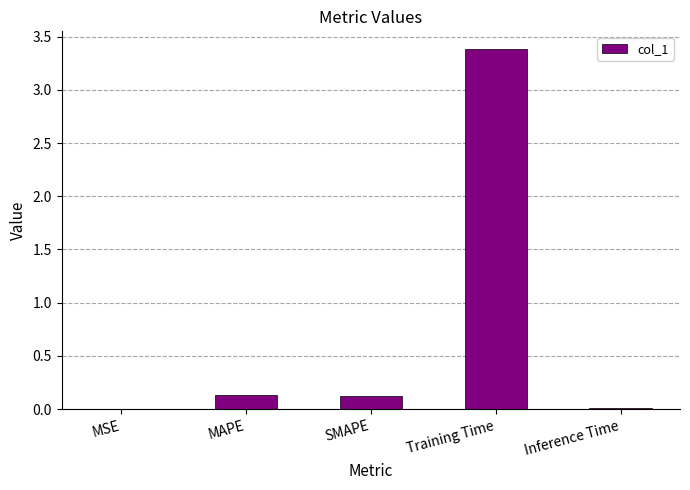

What is the change in value from MSE to MAPE?

+0.1